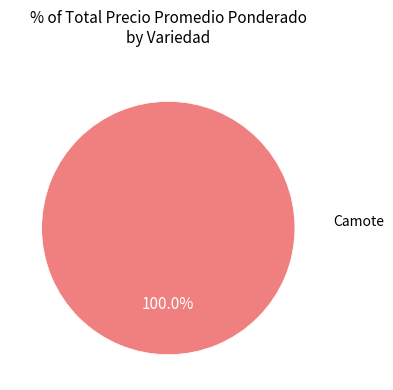

How many slices are in this pie chart?

1